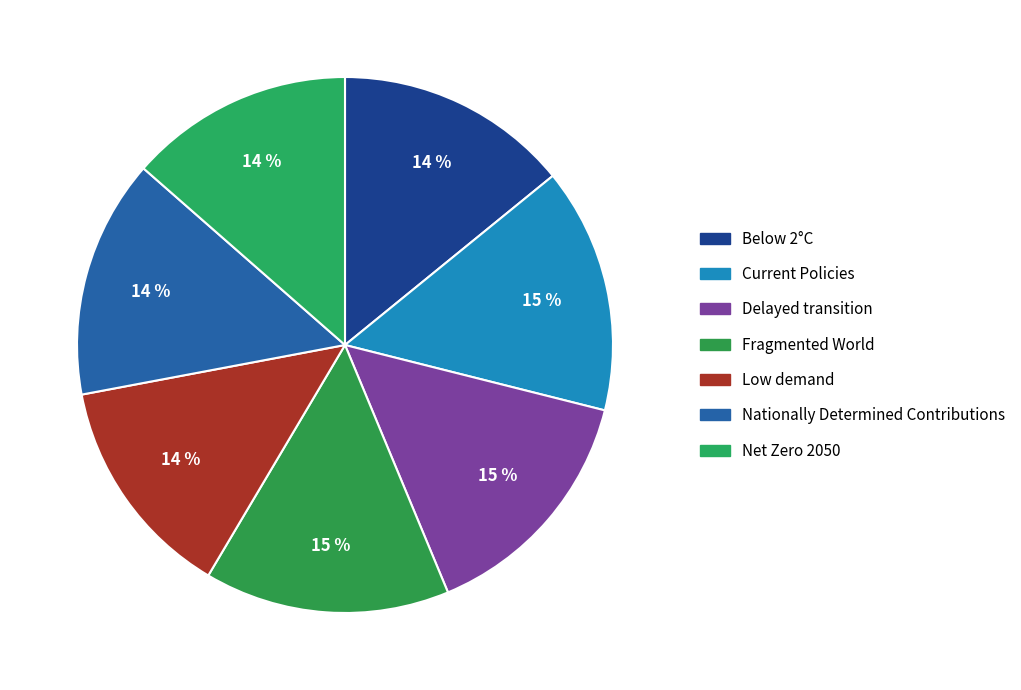

How many segments does this pie chart have?

7